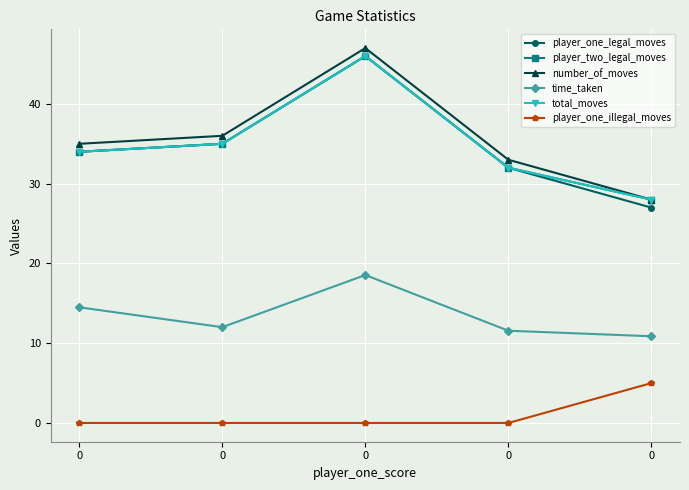

The number_of_moves series shows 8.0 at 0. True or false?

False